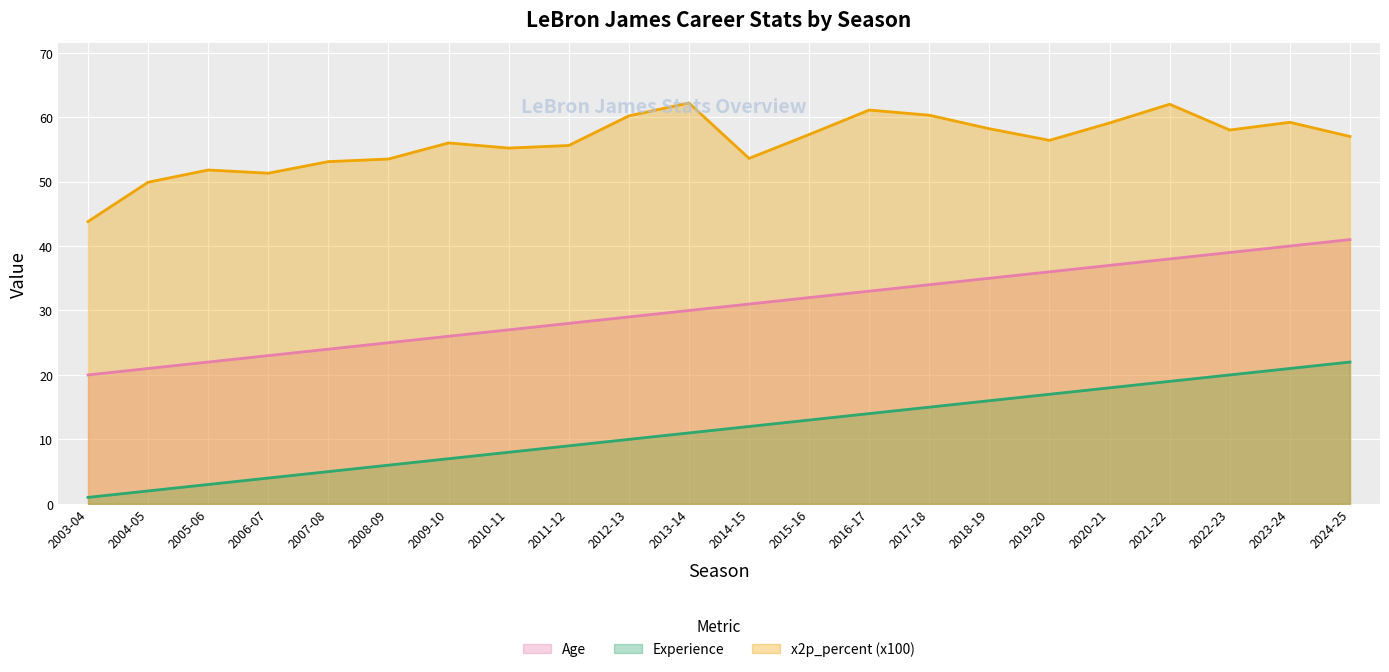

What is the highest value of the Experience series?

22.0